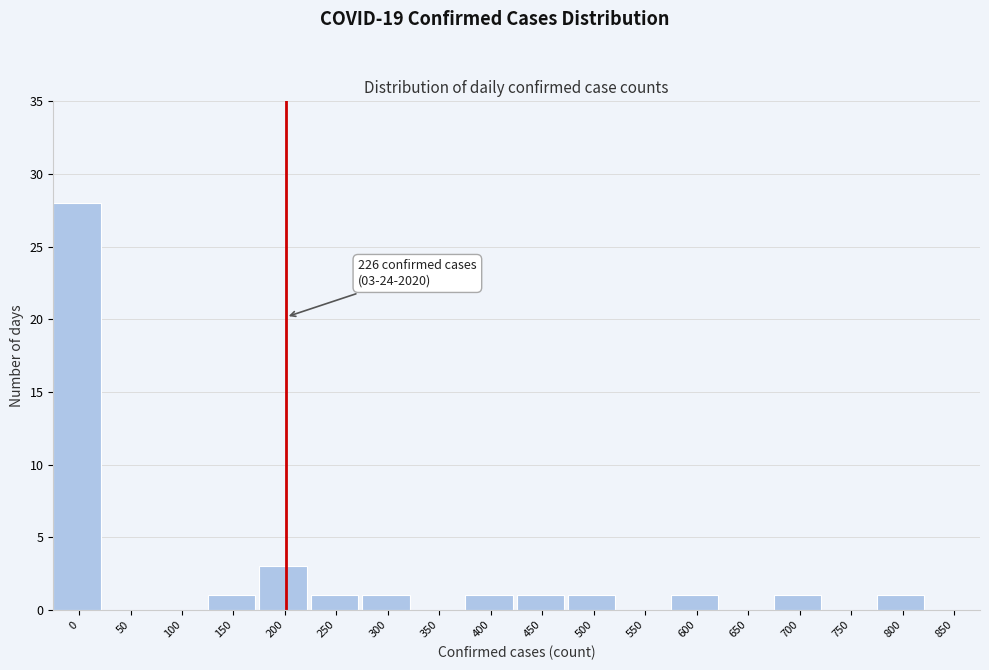

Reading left to right, list all the values displayed in this chart.

0=28	50=0	100=0	150=1	200=3	250=1	300=1	350=0	400=1	450=1	500=1	550=0	600=1	650=0	700=1	750=0	800=1	850=0